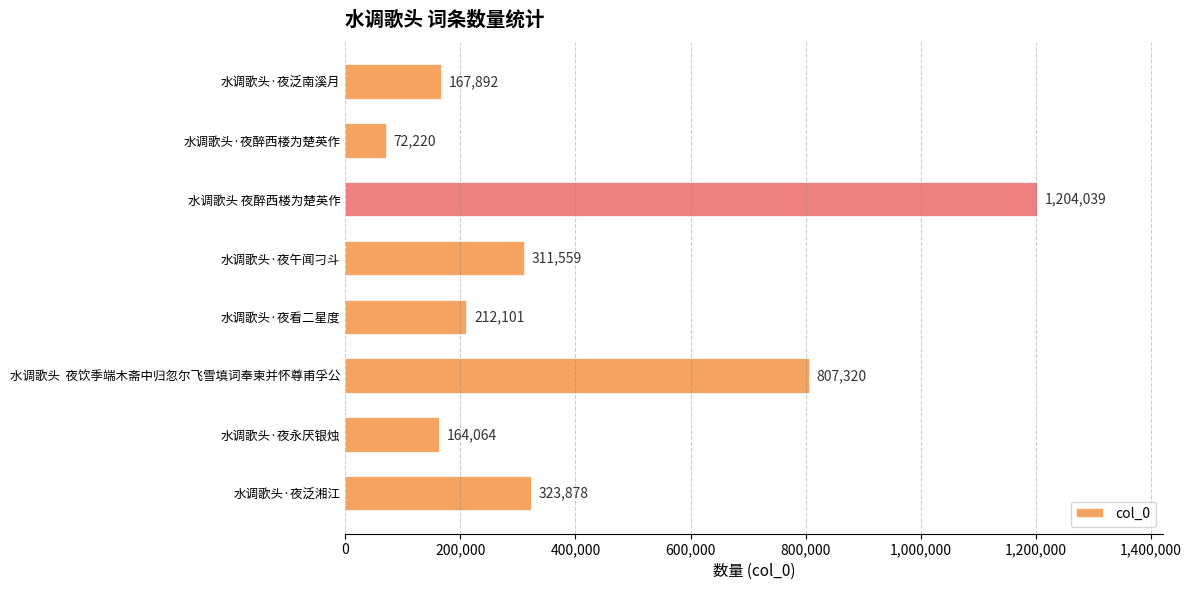

True or false: the data shows 267865 at 水调歌头·夜永厌银烛.

False